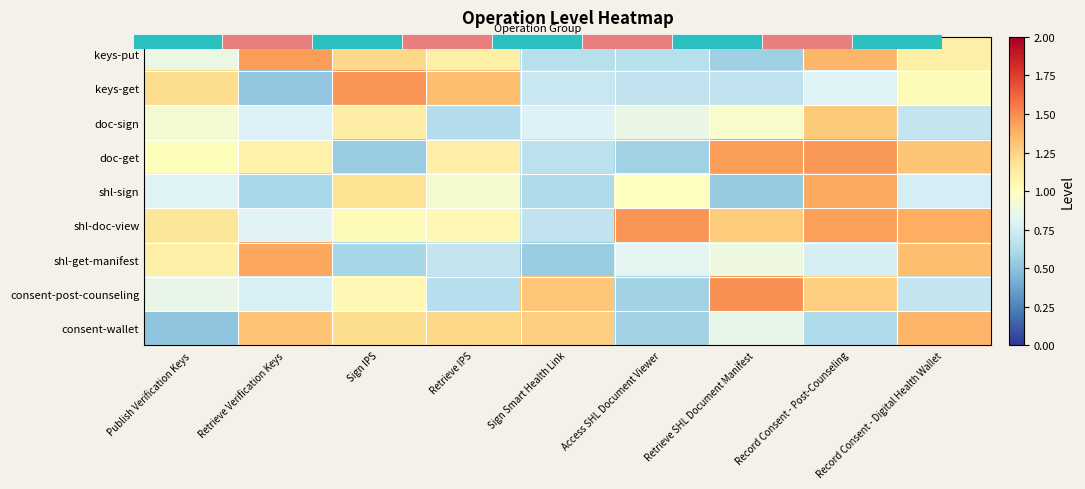

At which label is consent-wallet closest to 0?

Publish Verification Keys